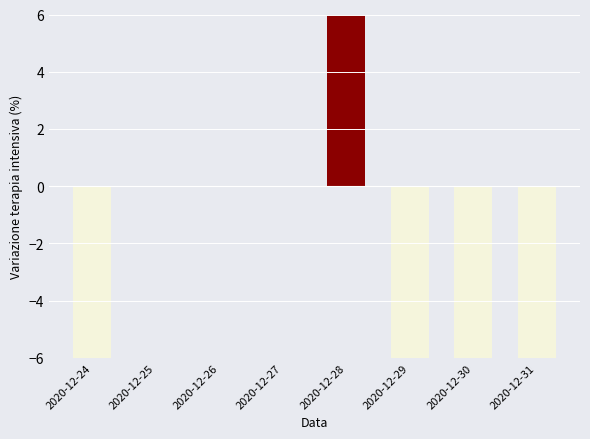

What is the approximate value at 2020-12-29, to the nearest 10?

-10